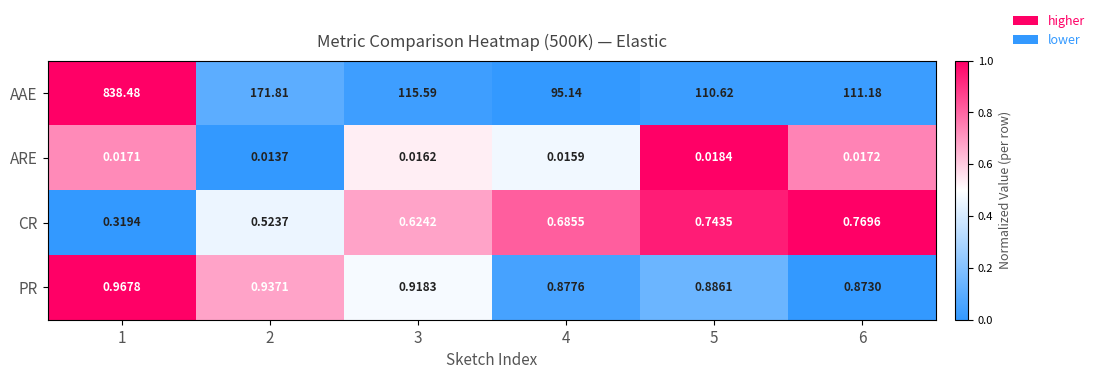

What is the difference between the highest and lowest values at 3?

115.6